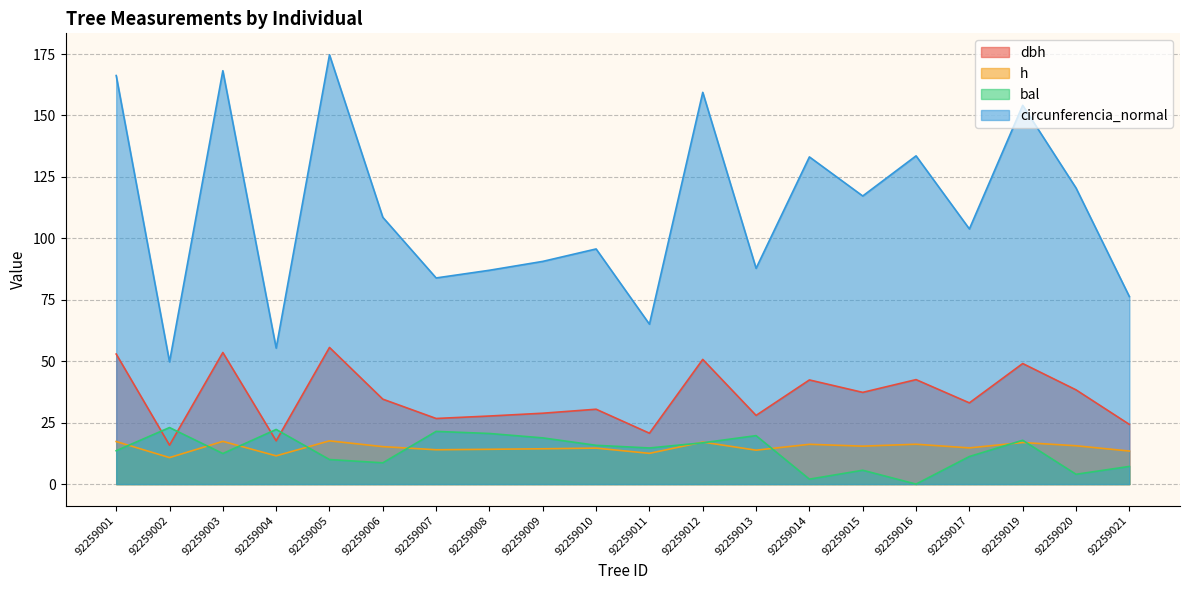

How many interior local valleys does the circunferencia_normal series have?

7